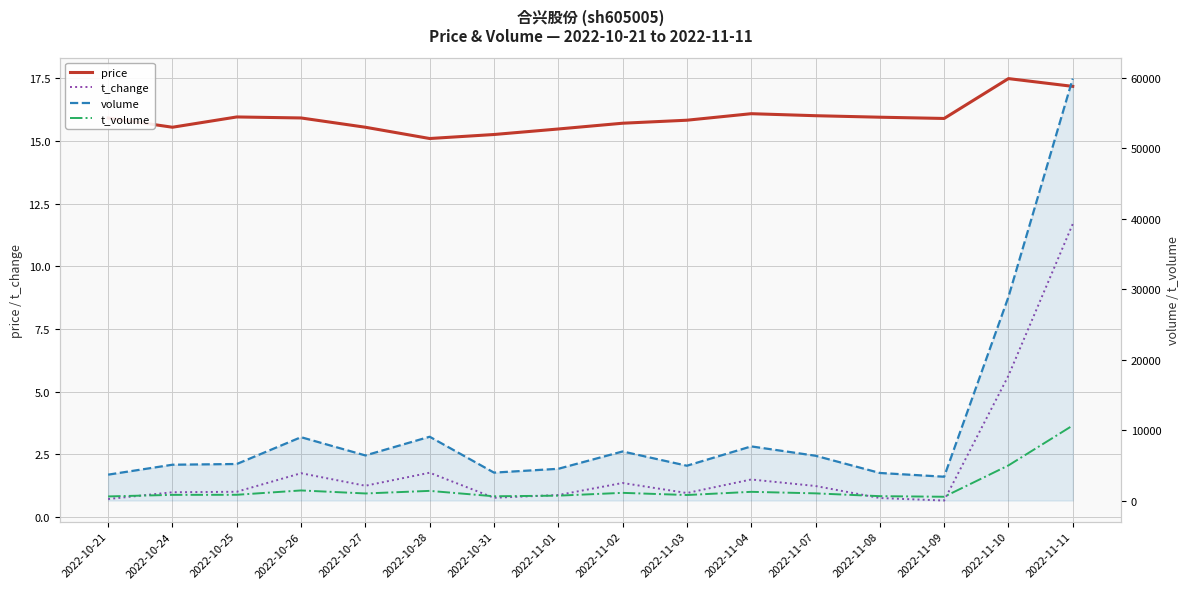

True or false: volume and t_change cross at least once.

False